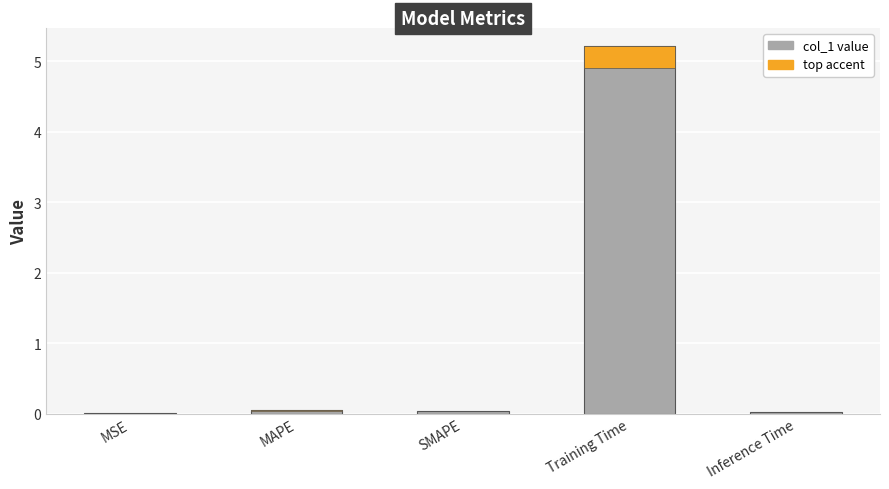

The value at MSE is 0.0. True or false?

False